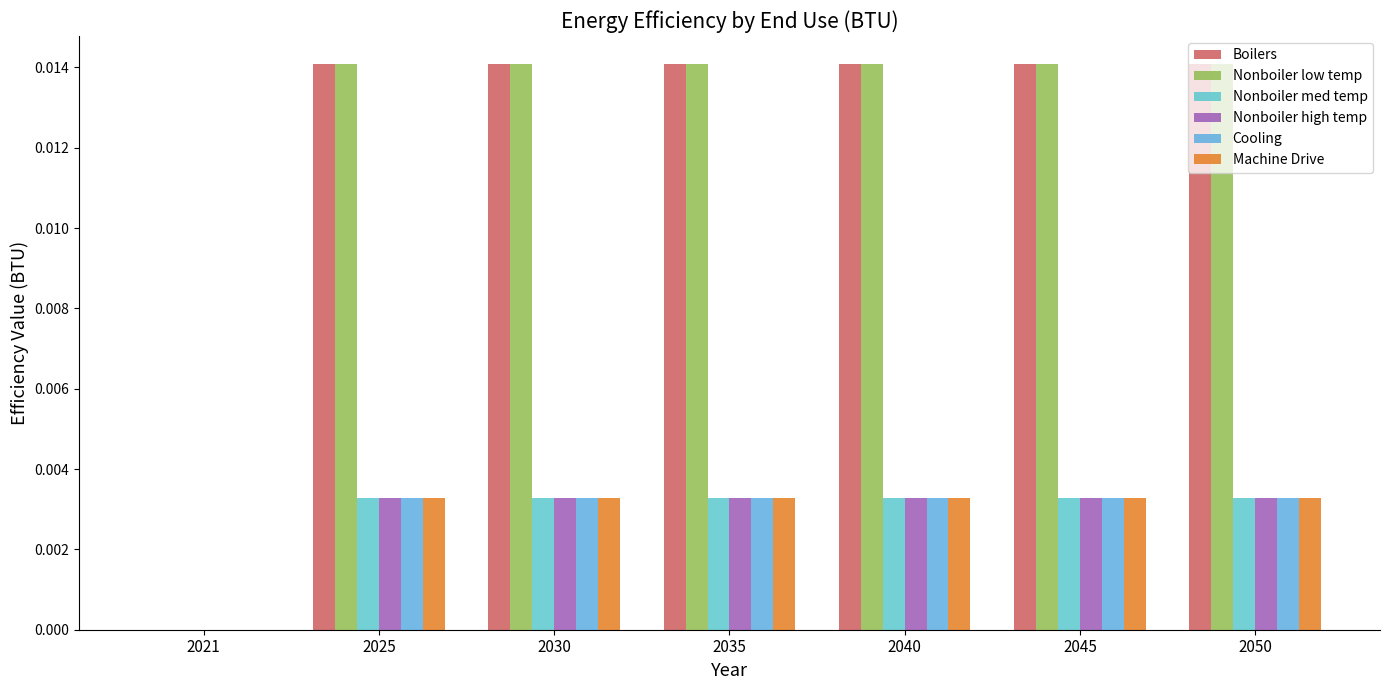

How many groups of bars are there?

7